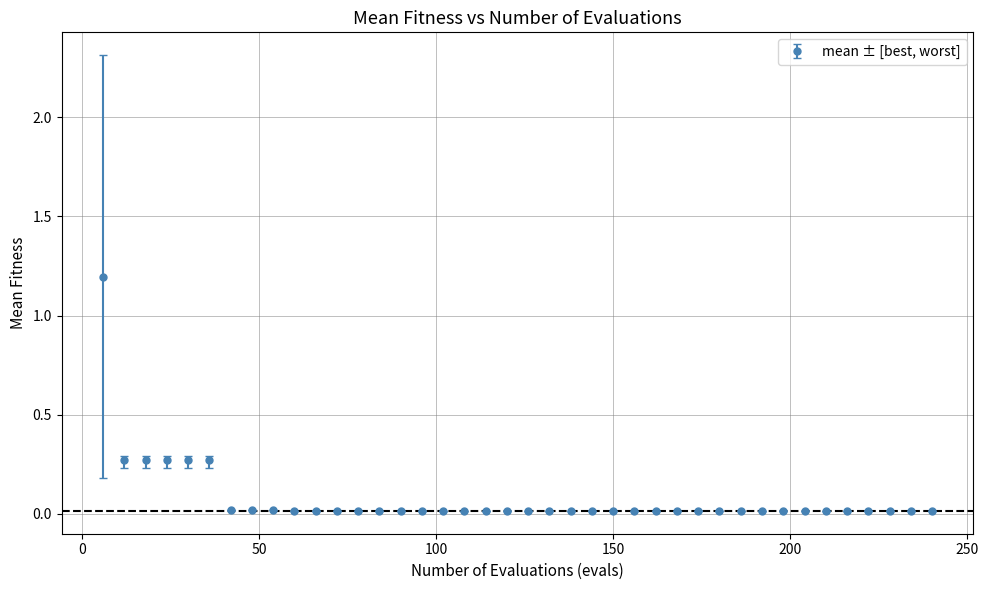

What is the difference between the maximum and minimum values?

1.2